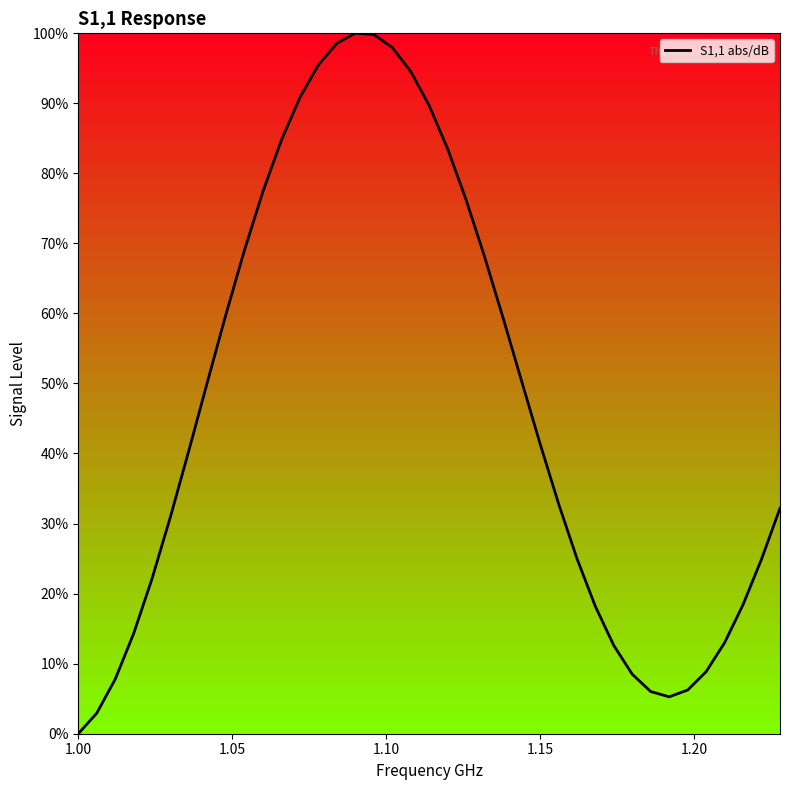

What is the difference between the maximum and minimum values?

100.0